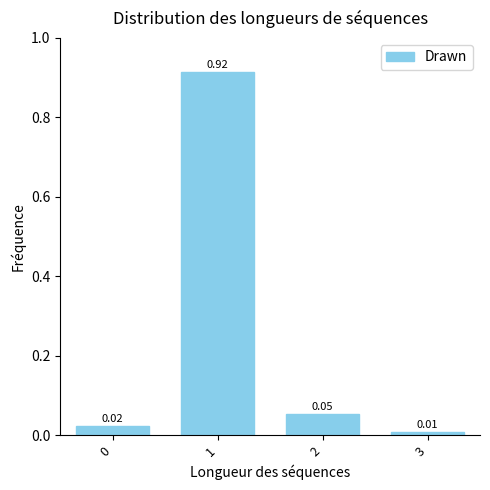

What is the sum of all values?

1.0